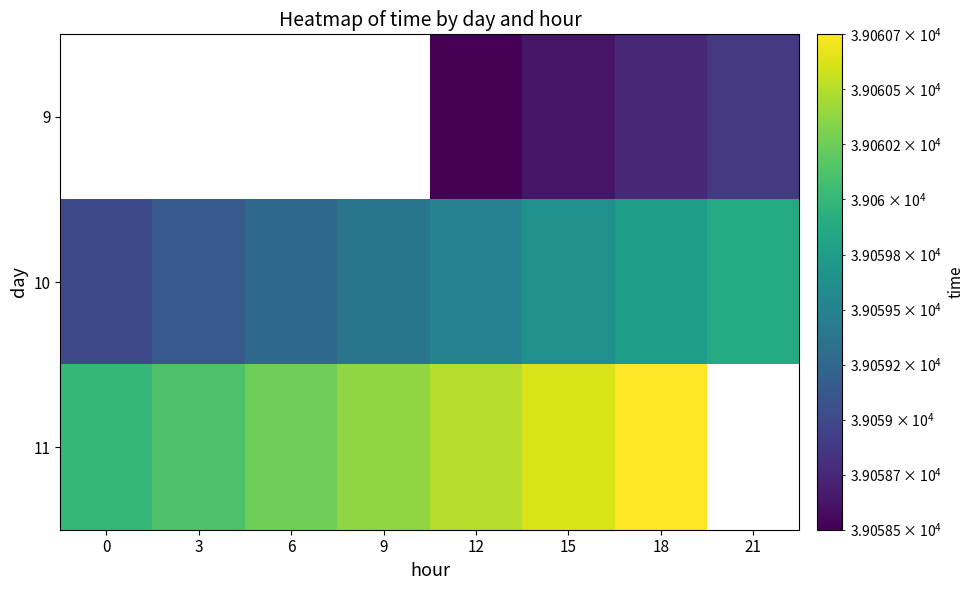

At which category is the sum across all series the highest?

18